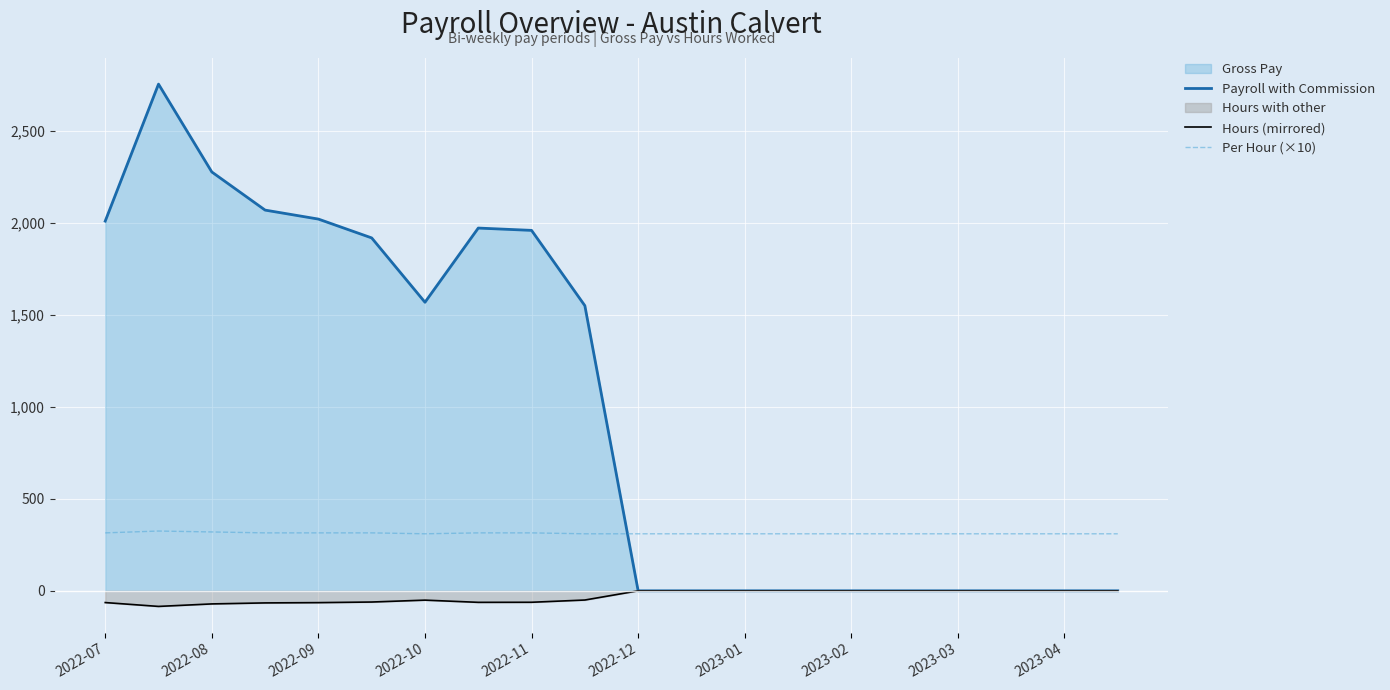

True or false: Per Hour (×10) and Hours (mirrored) intersect in this chart.

False